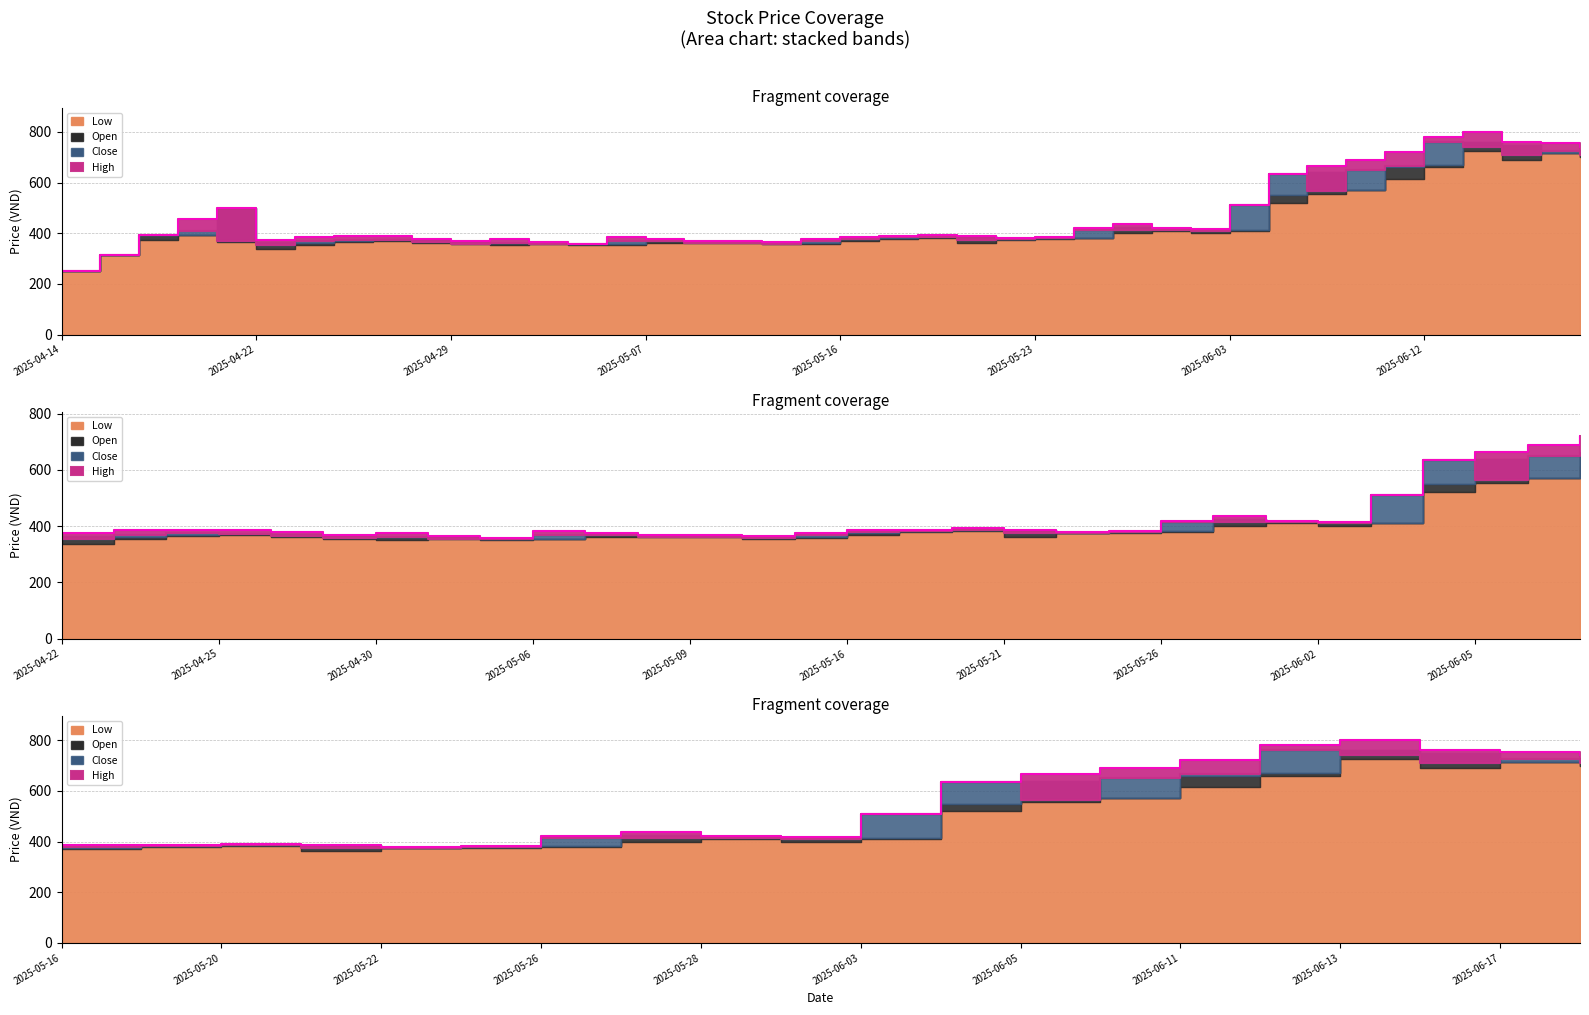

Does the chart have visible grid lines?

Yes